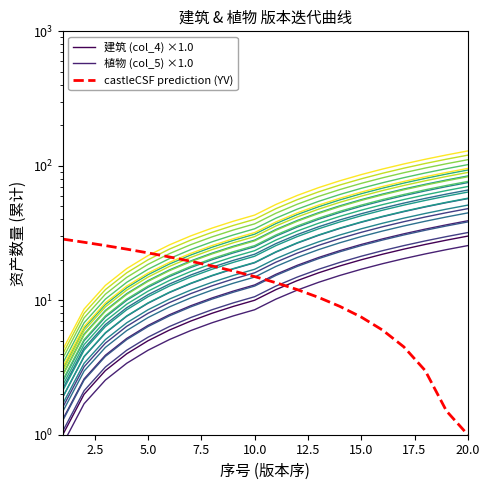

Is the value of castleCSF prediction (YV) at 12 greater than the value of 建筑 (col_4) ×1.0 at 12?

No